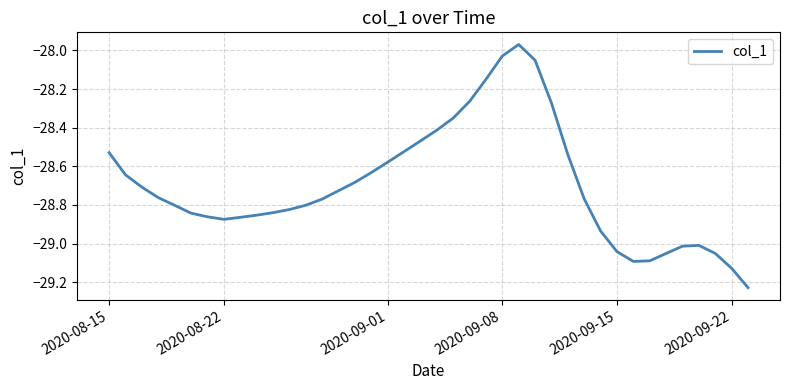

What is the difference between the maximum and minimum values?

1.3